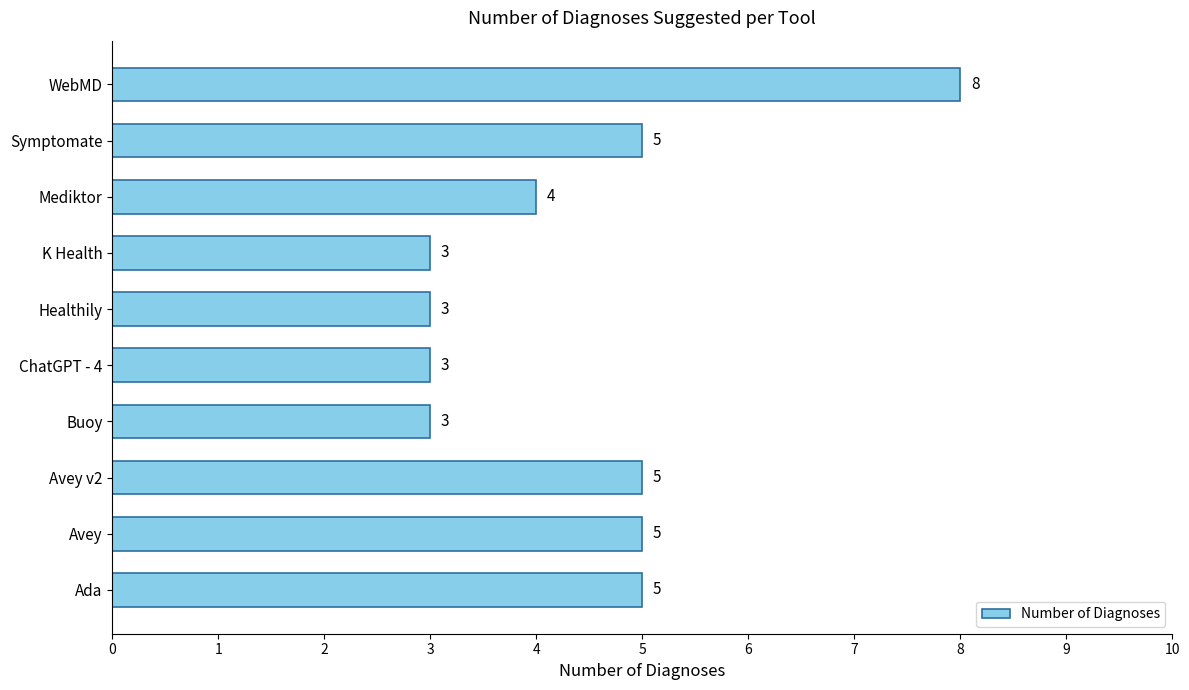

Between ChatGPT - 4 and Mediktor, which is larger?

Mediktor